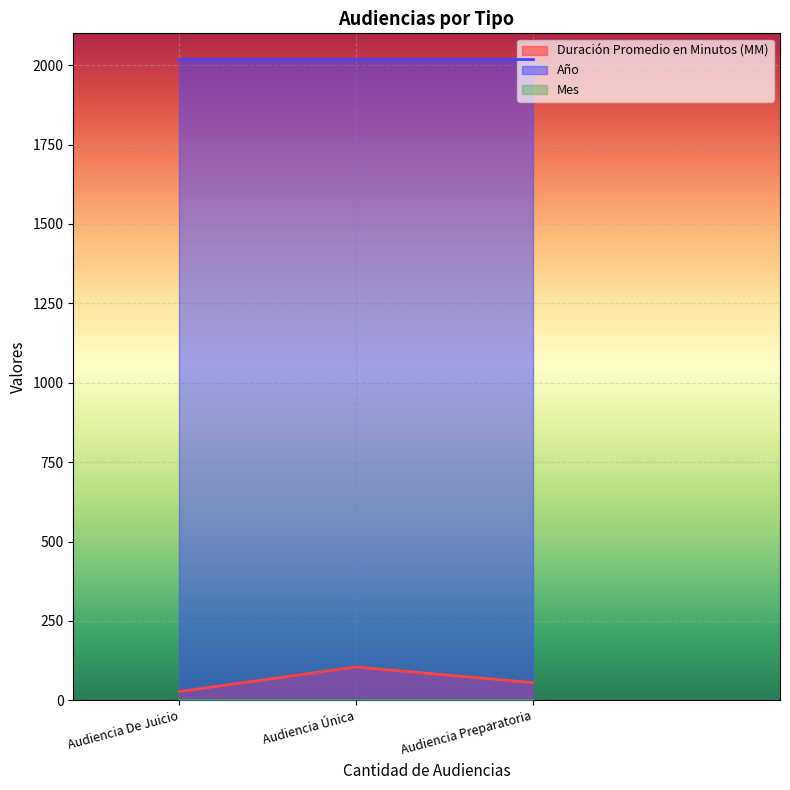

Does the chart display data point markers on the line(s)?

No